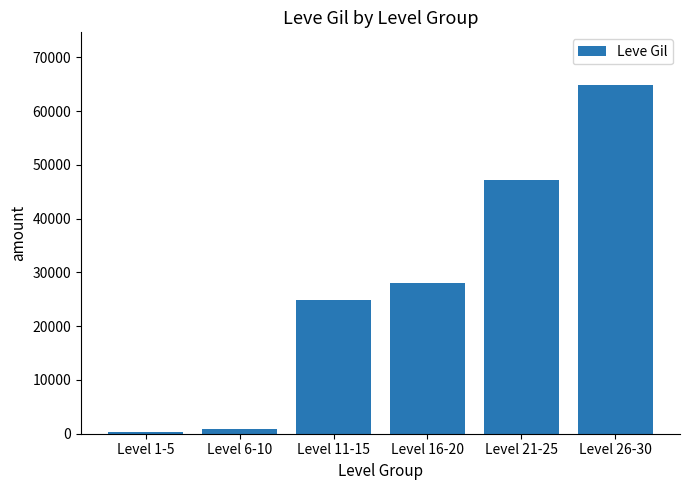

What position from the left is Level 6-10?

2